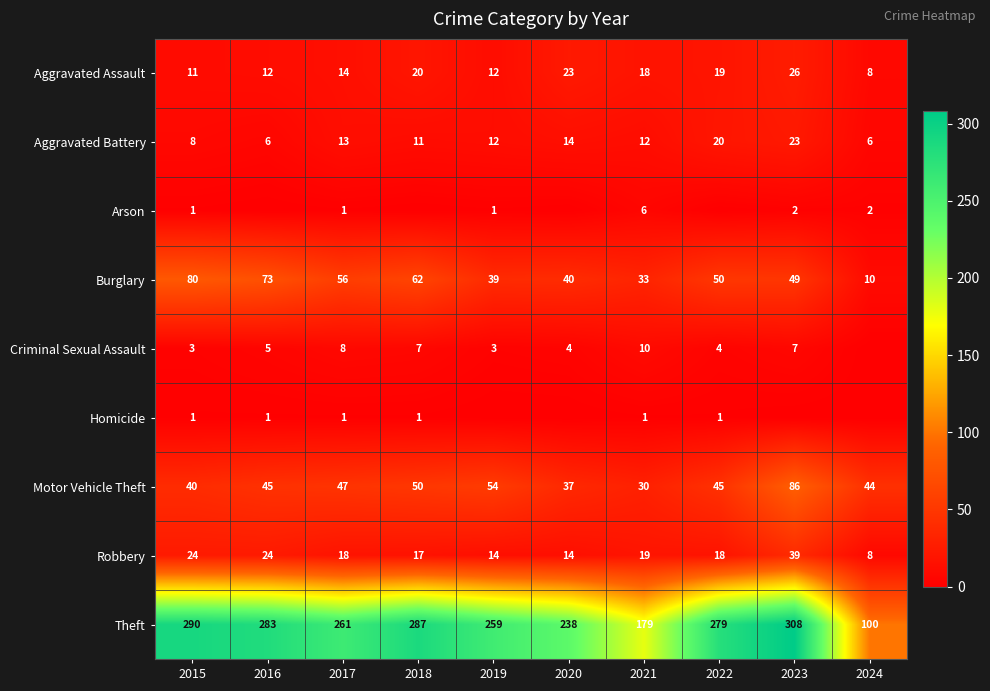

At which label is Theft closest to 204?

2021